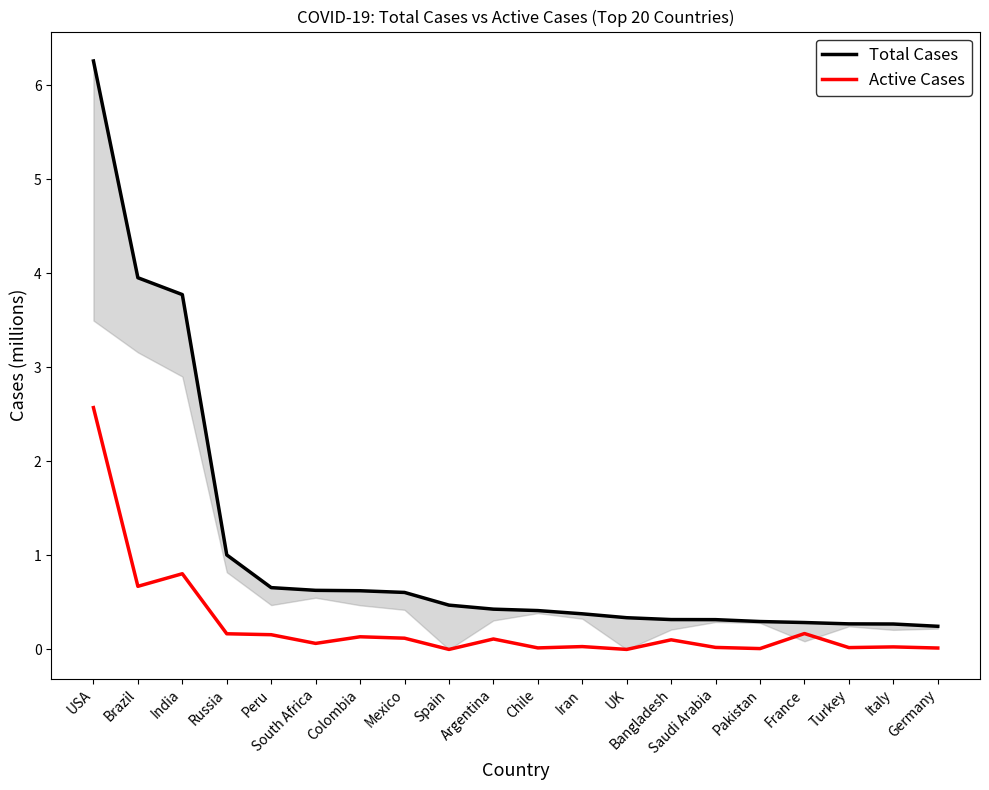

True or false: Total Cases and Active Cases intersect in this chart.

False